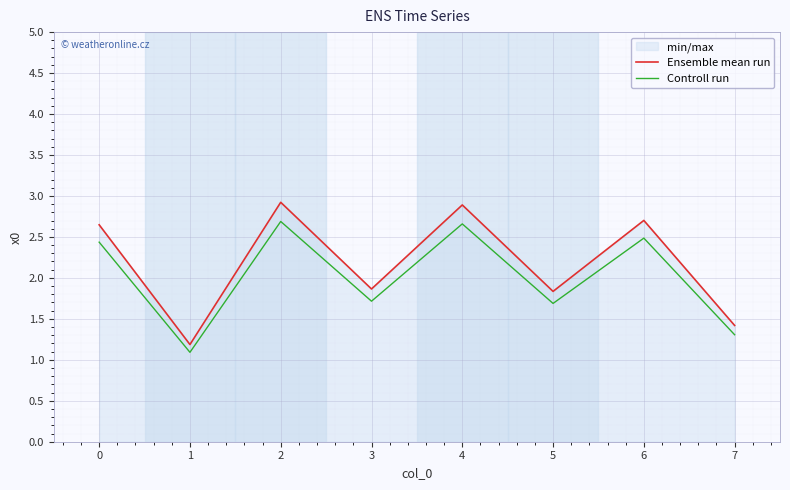

Where is the first local maximum for Ensemble mean run?

2